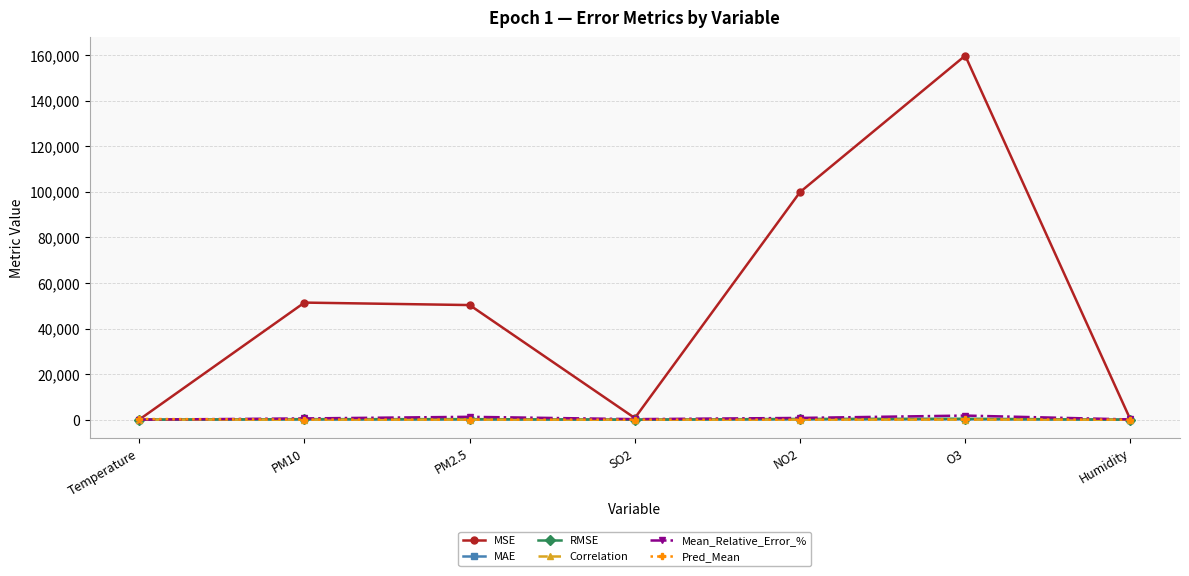

Which series has the largest range (max minus min)?

MSE